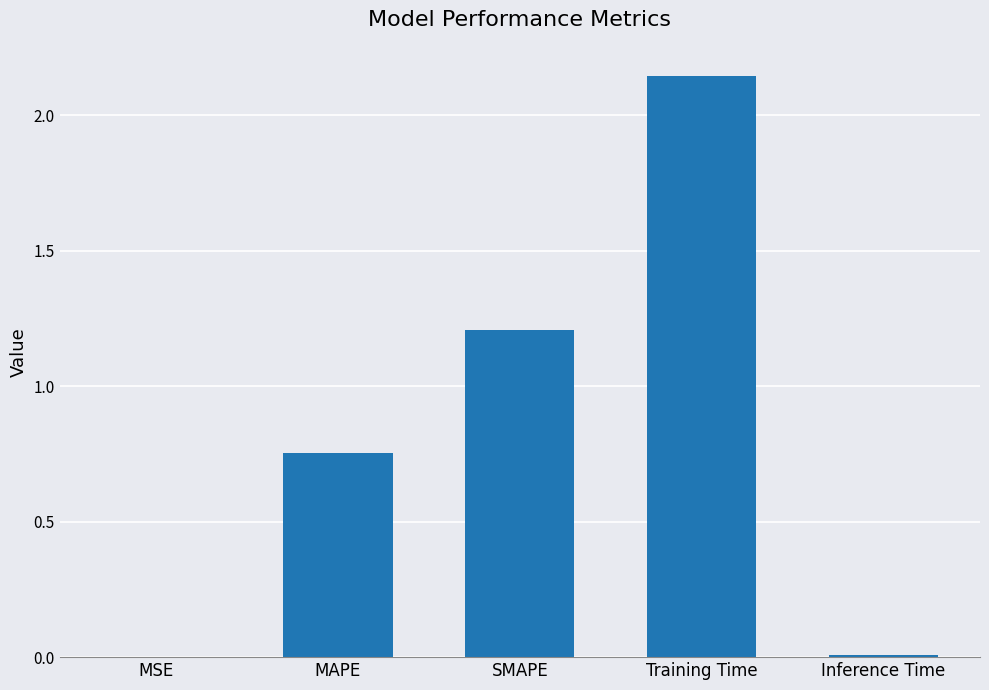

At which category does the chart reach its peak across all series?

Training Time